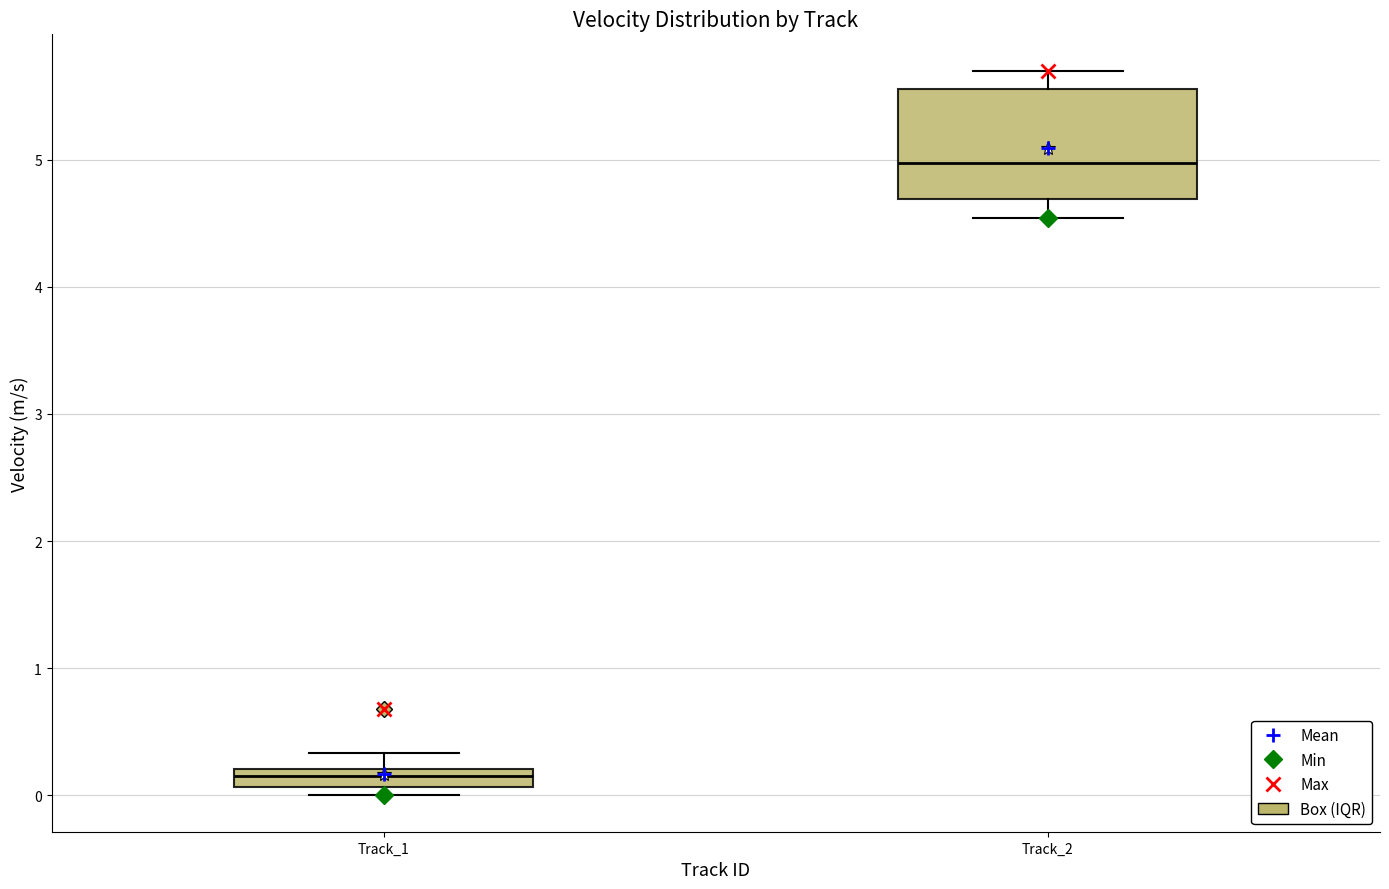

Where does the upper whisker of the box for Track_1 end on the y-axis? The values are not printed on the chart, so give them approximately, as read against the axis.

0.3